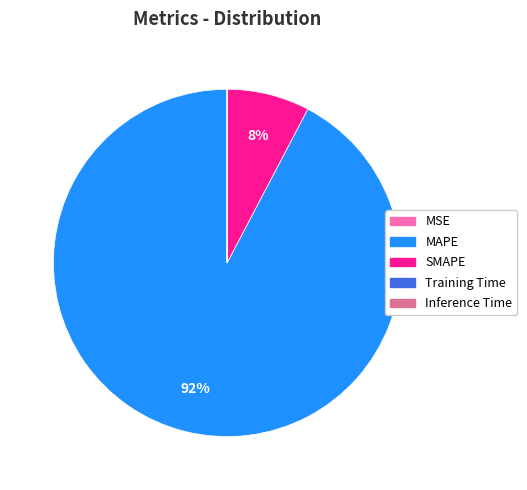

Does MAPE represent more than half of the total?

Yes